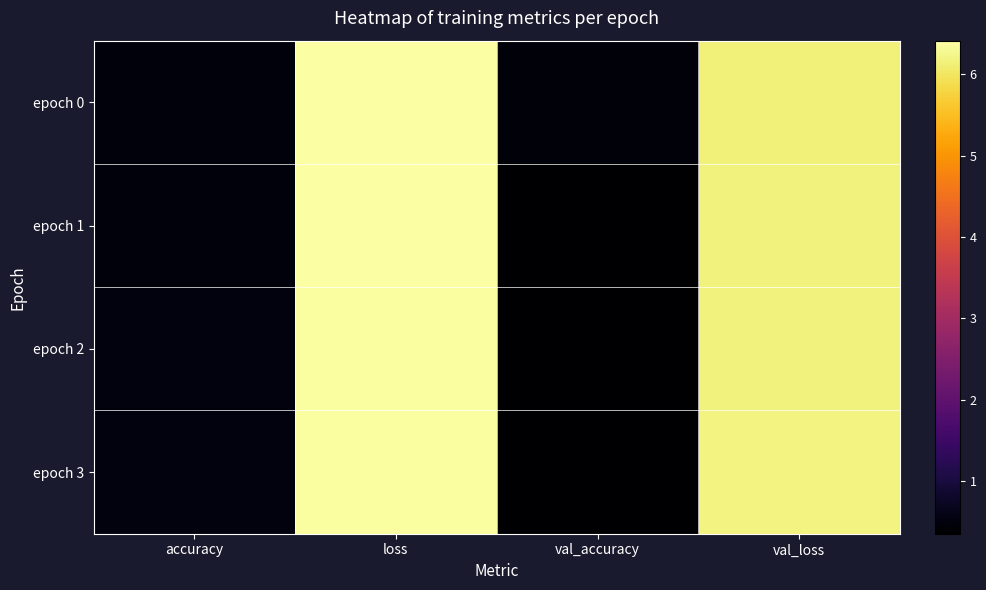

Reading left to right, extract all data points from this chart.

epoch 0: accuracy=0.5	loss=6.4	val_accuracy=0.5	val_loss=6.2
epoch 1: accuracy=0.5	loss=6.4	val_accuracy=0.4	val_loss=6.2
epoch 2: accuracy=0.5	loss=6.4	val_accuracy=0.4	val_loss=6.2
epoch 3: accuracy=0.5	loss=6.4	val_accuracy=0.4	val_loss=6.2